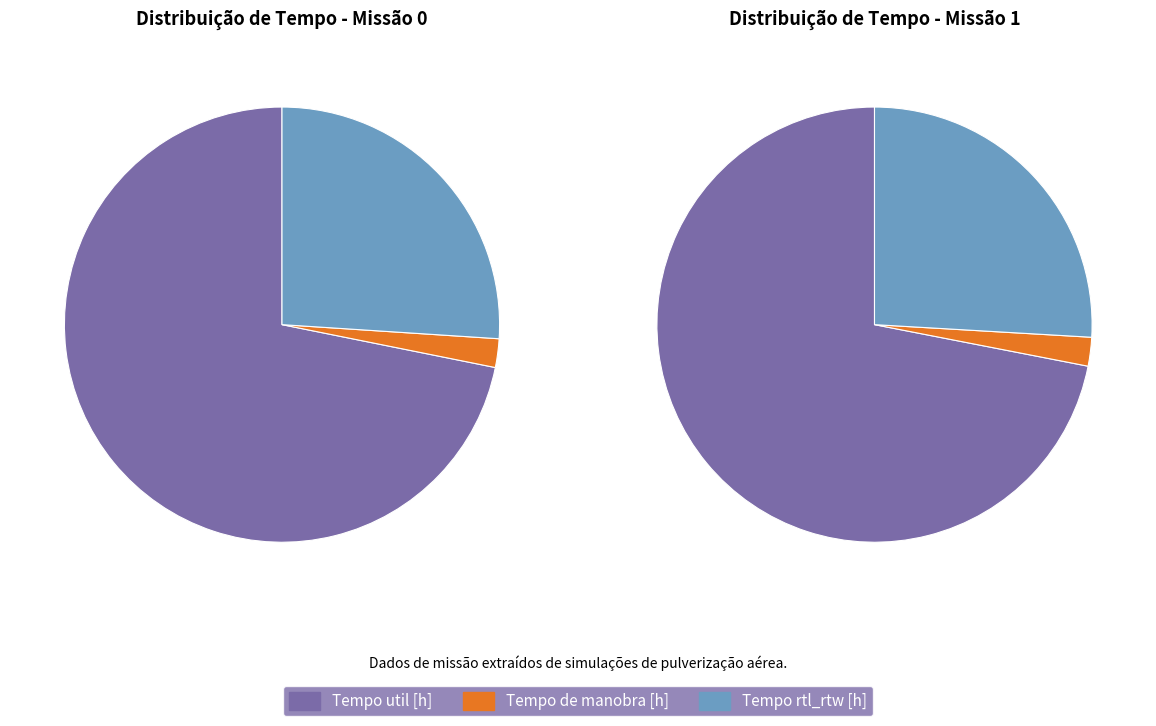

To the nearest percent, what is the combined percentage of Row 0 and Row 1?

100%